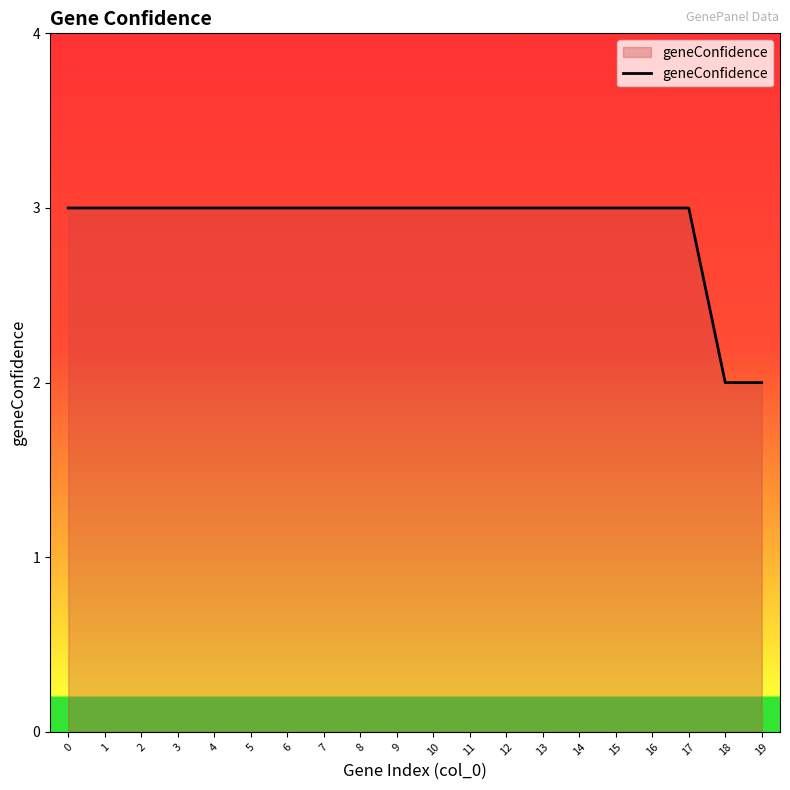

What is the greatest value displayed?

3